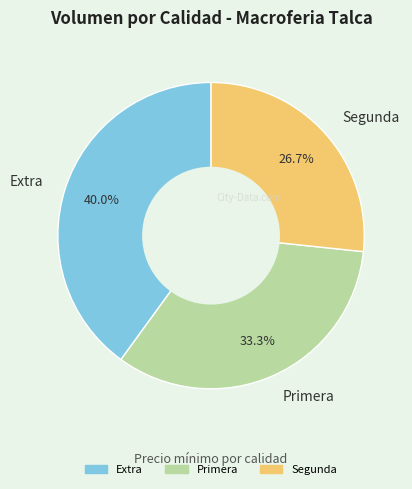

What percentage is the Extra slice, to the nearest percent?

40%